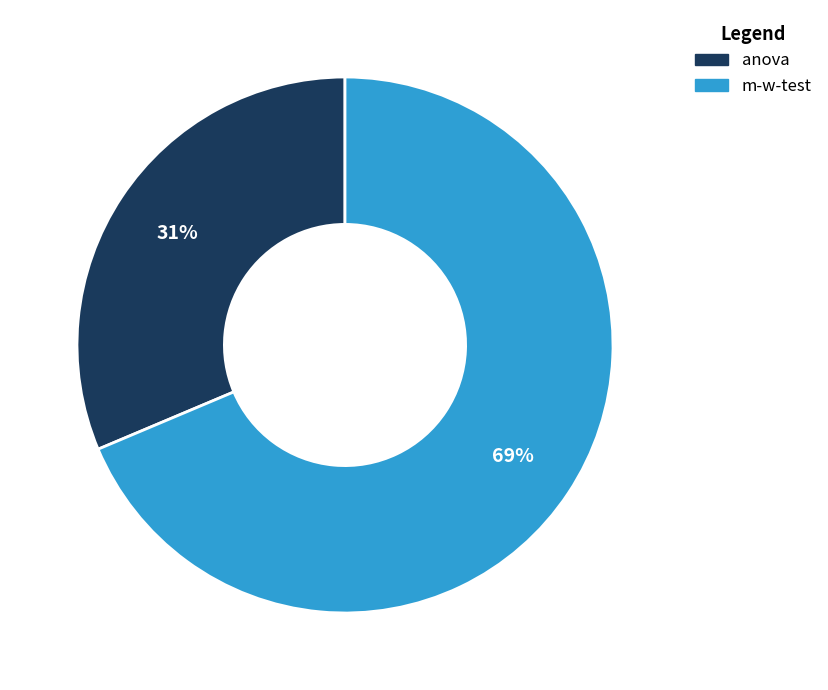

Which slice is the smallest?

anova